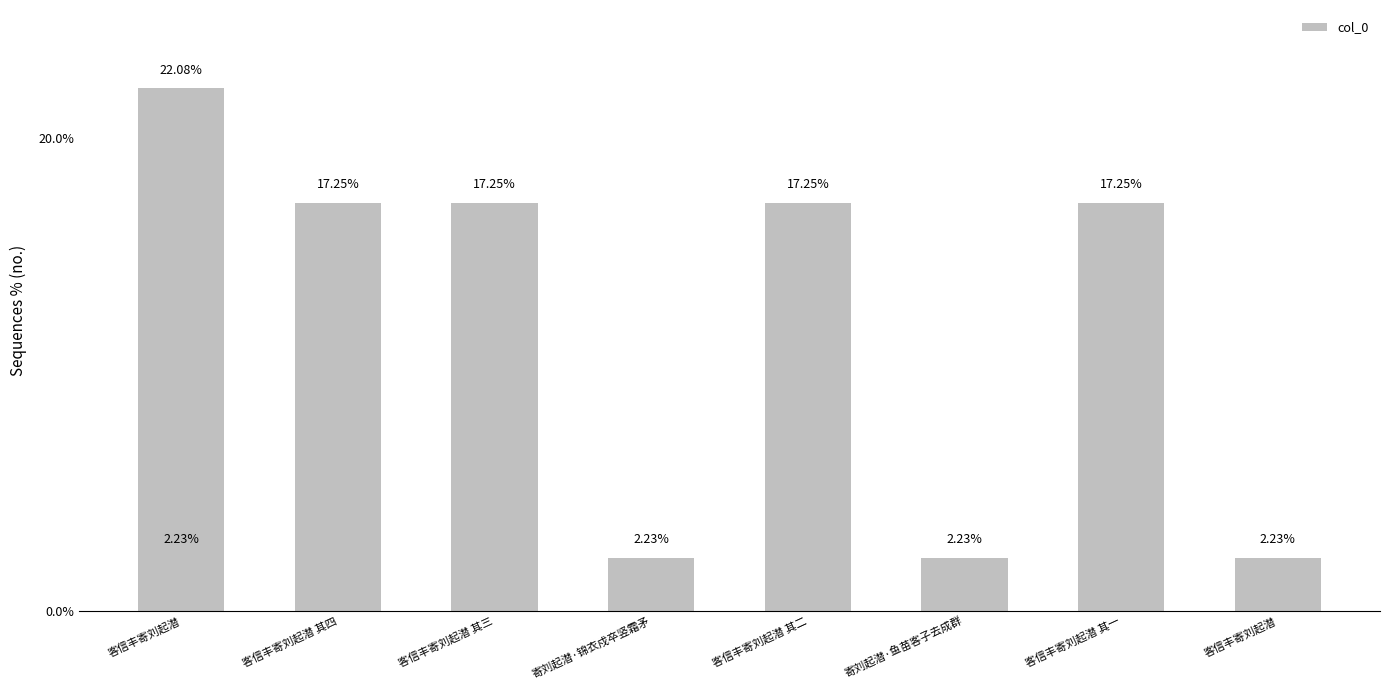

True or false: the data shows 34.5 at 客信丰寄刘起潜.

False